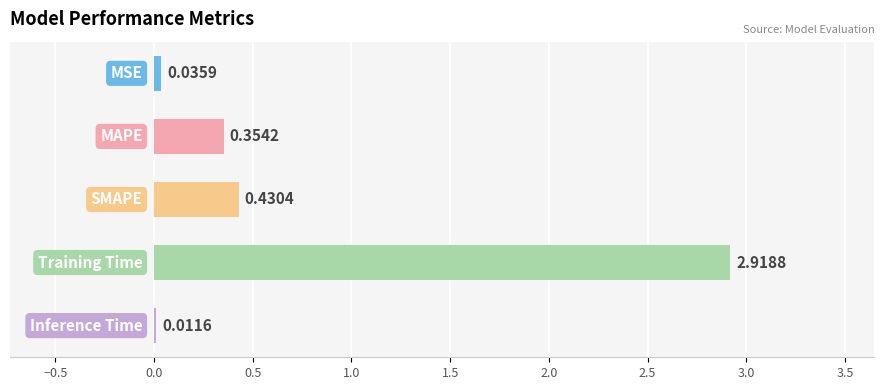

What is the sum of all values?

3.8